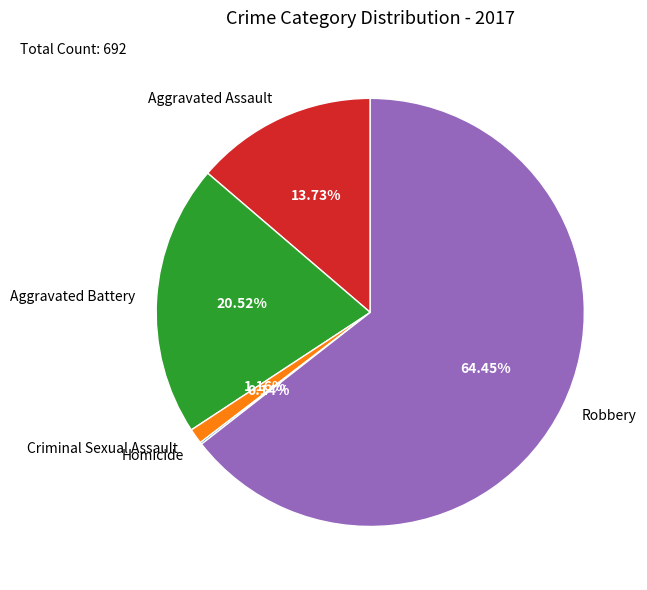

Which slice represents more than half of the pie?

Robbery